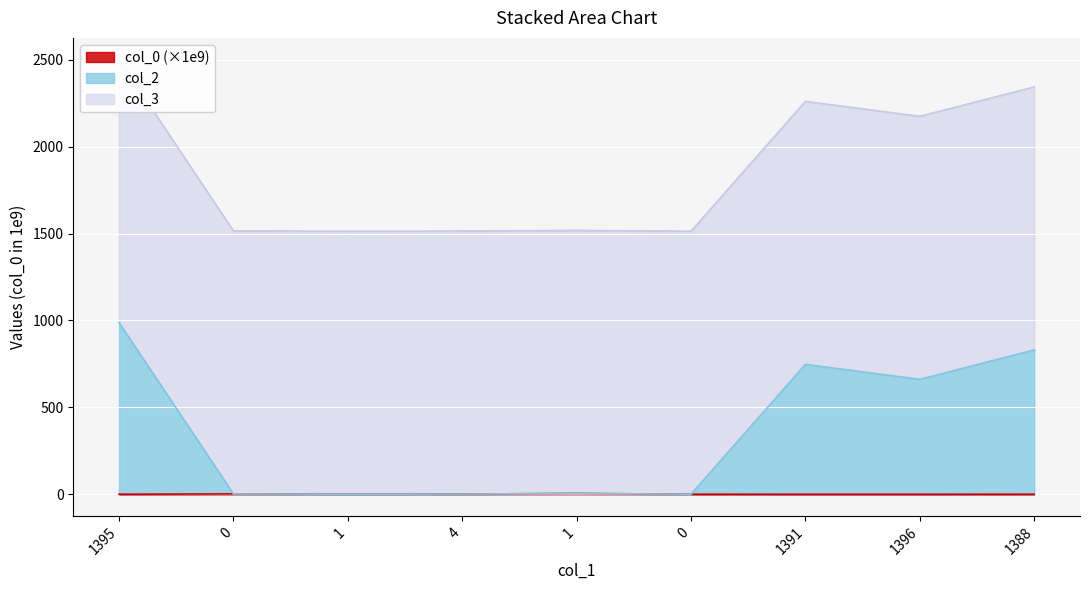

What is the label of the 8th point from the left?

1396